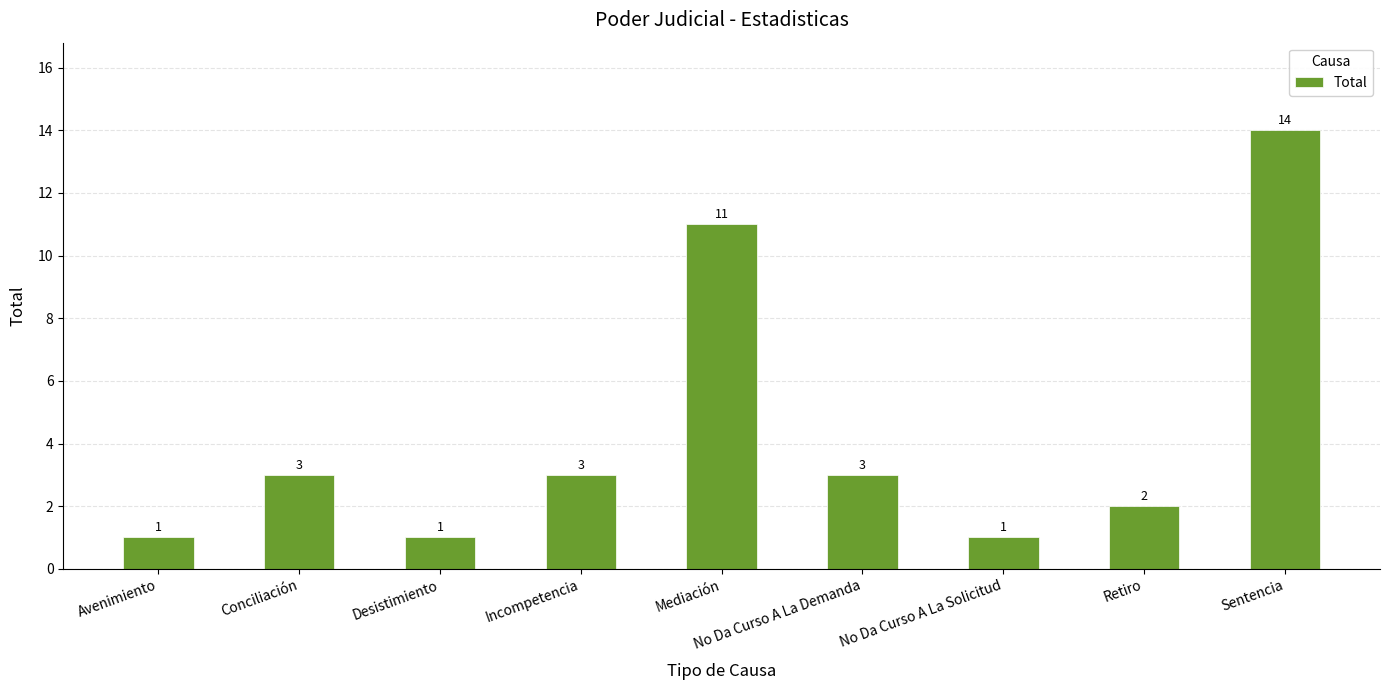

What is the approximate value at No Da Curso A La Demanda, to the nearest 5?

5